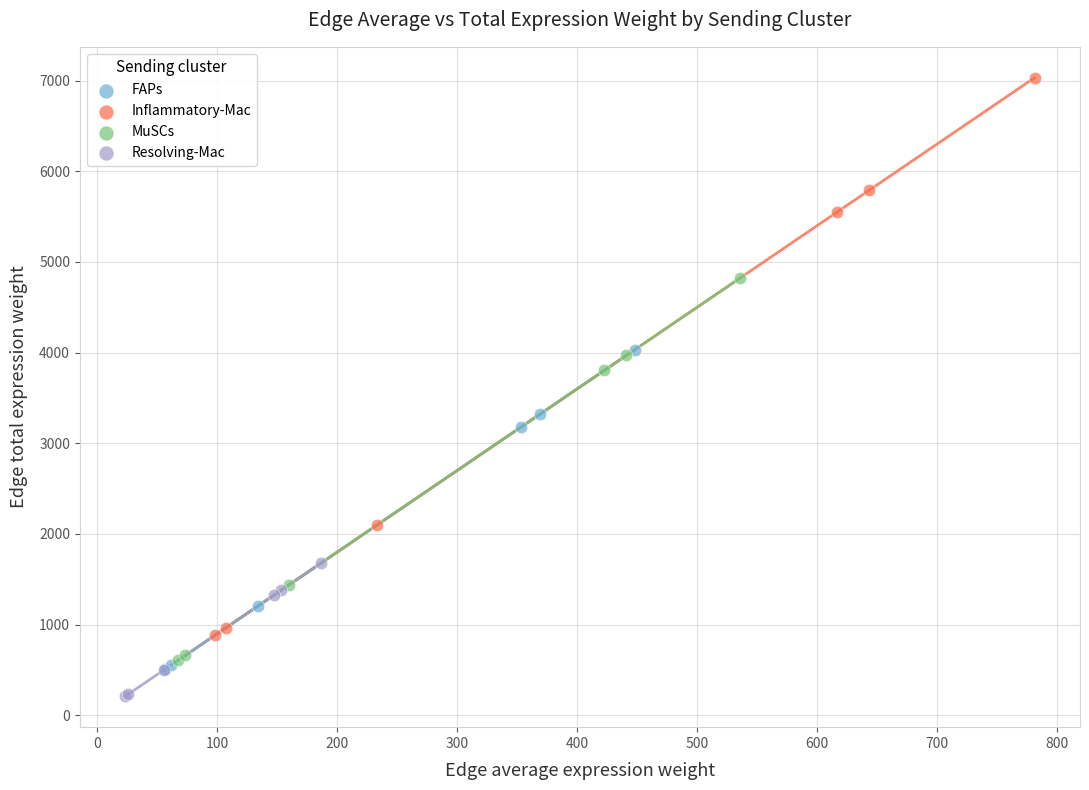

What are all the series names shown in the legend?

FAPs, Inflammatory-Mac, MuSCs, Resolving-Mac